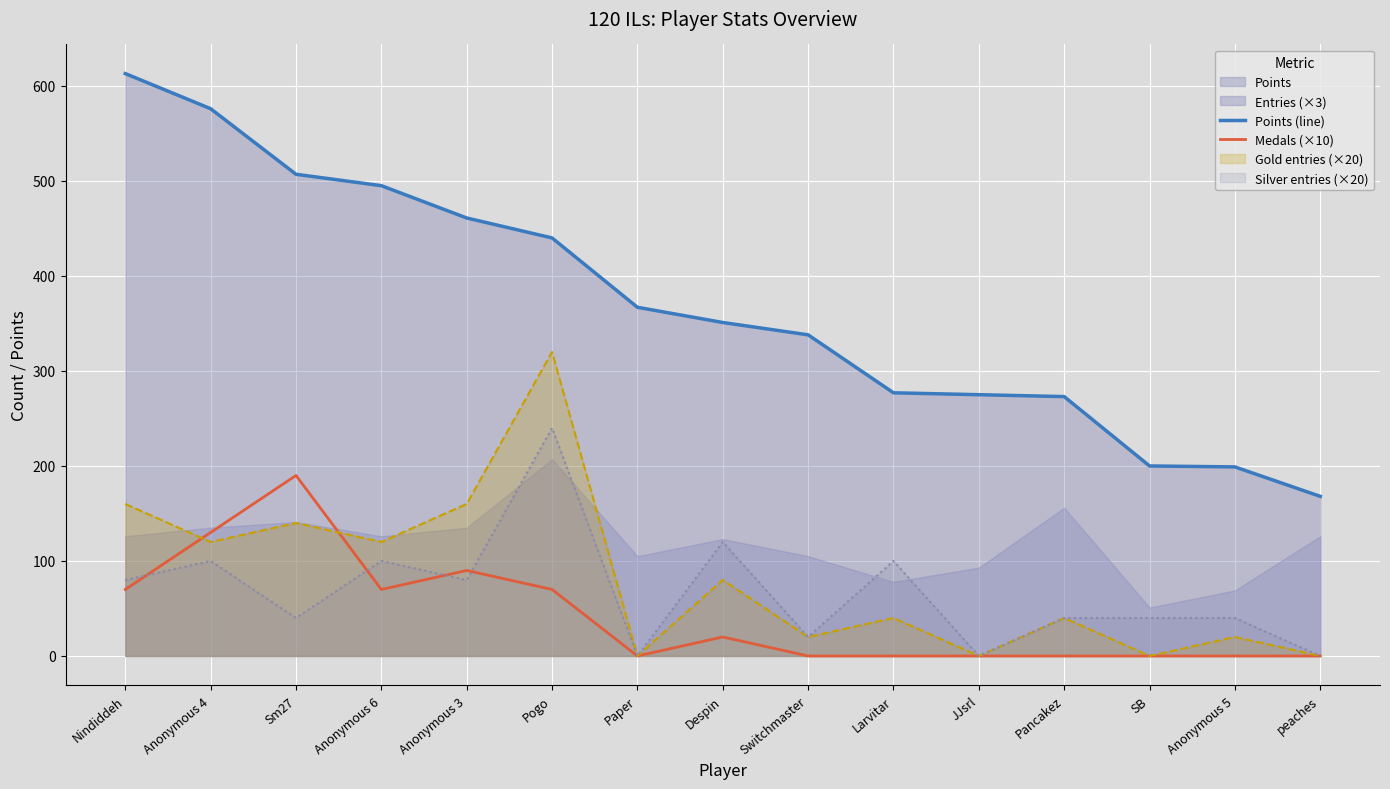

True or false: Points (line) and Medals (×10) cross at least once.

False